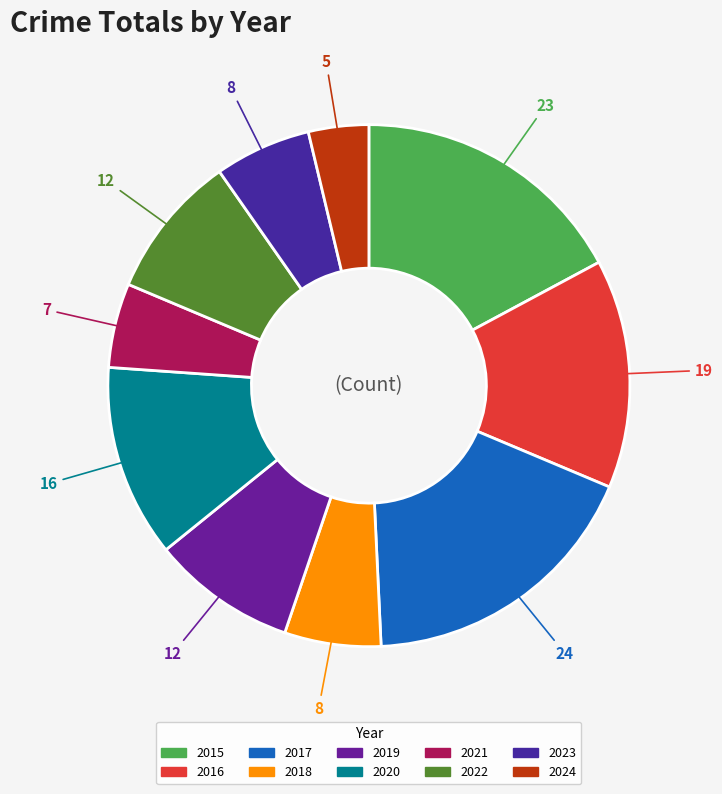

Which slice is the largest?

2017